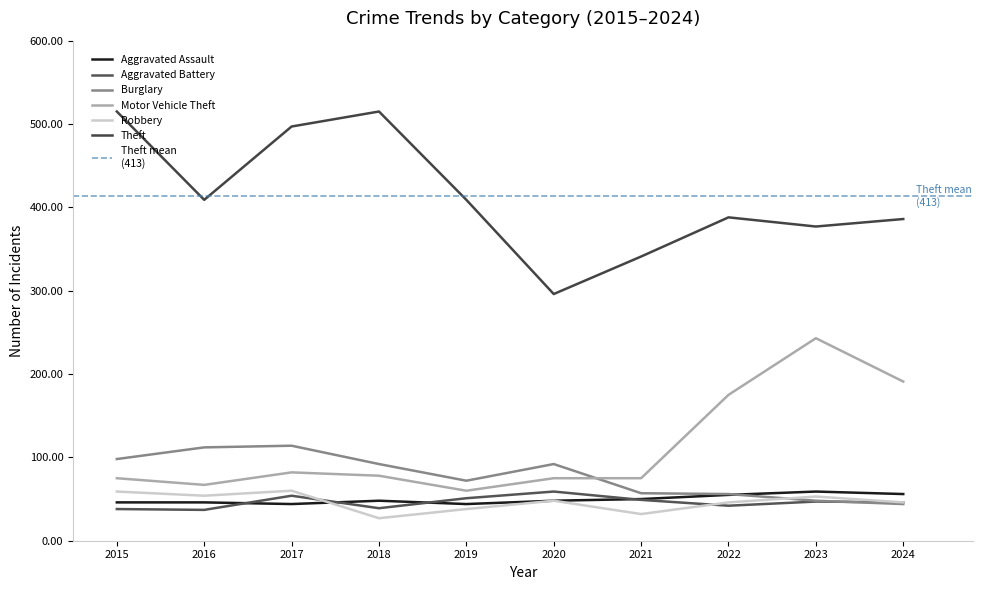

True or false: Motor Vehicle Theft and Aggravated Assault intersect in this chart.

False